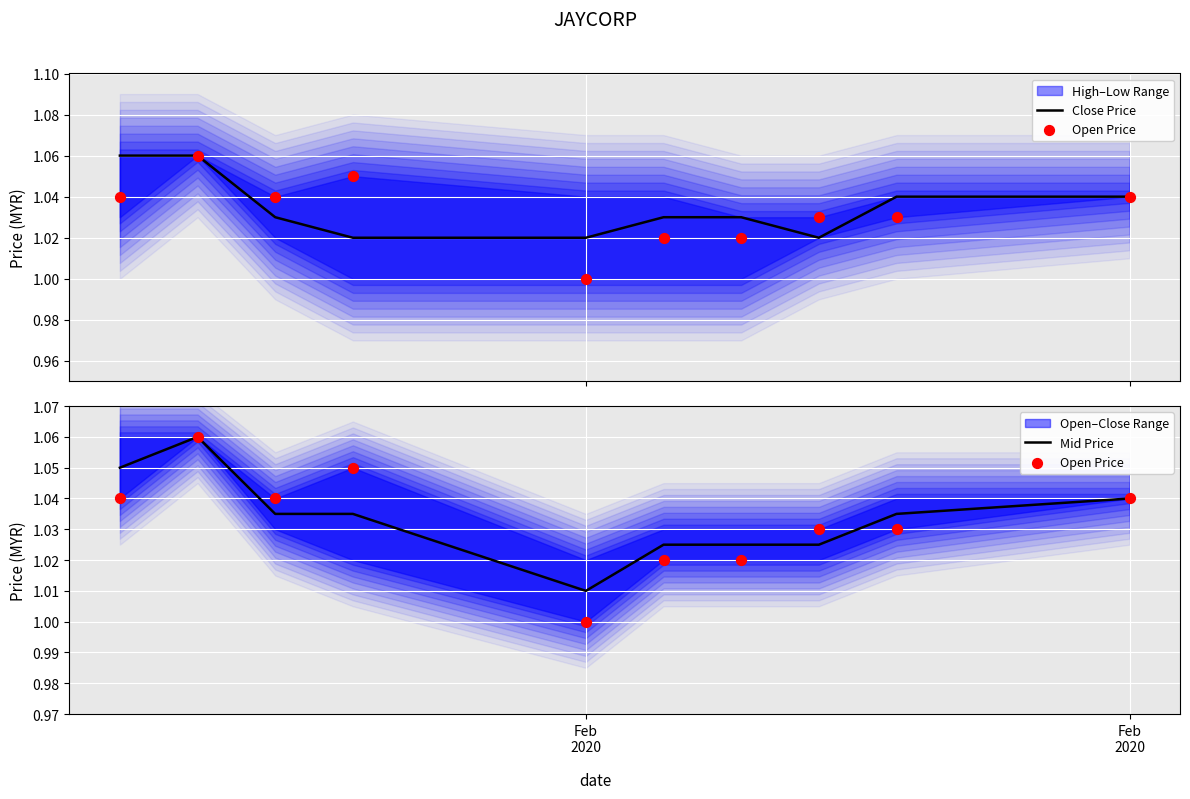

Which series has the largest Y range (max minus min)?

Open Price